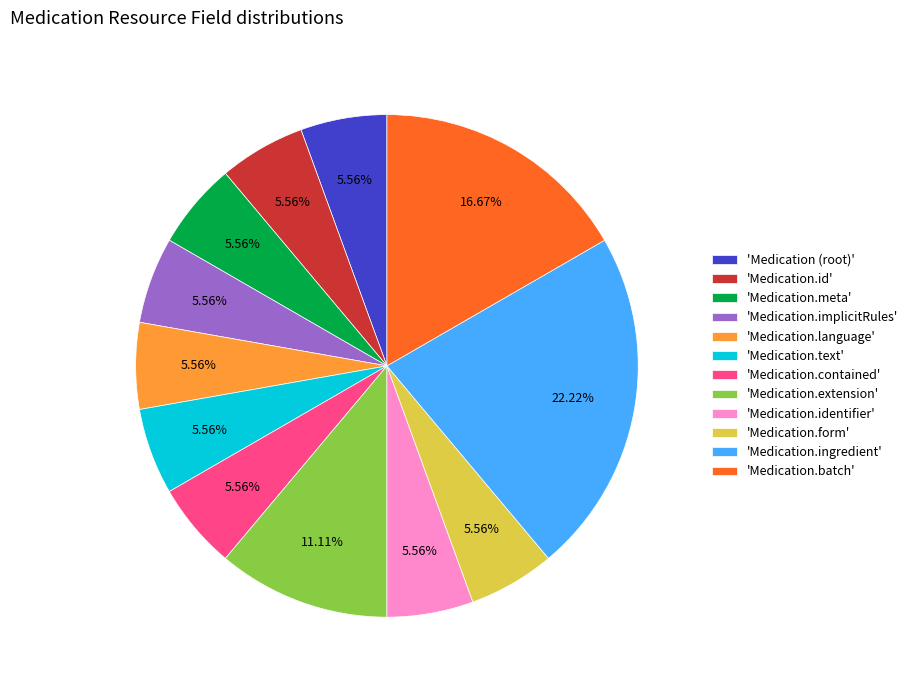

To the nearest percent, what is the difference between the largest and smallest slice percentages?

17%